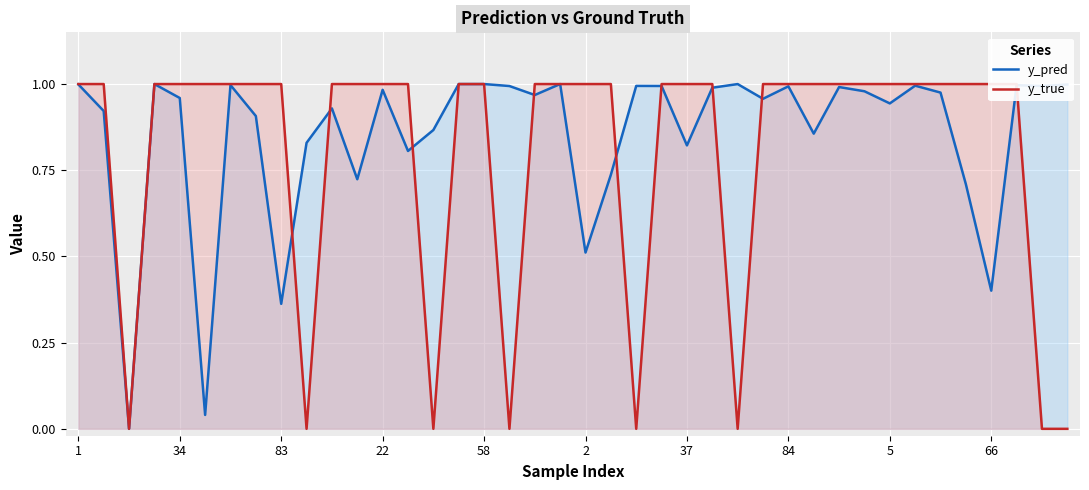

After their last crossing, which series has the higher values: y_true or y_pred?

y_pred